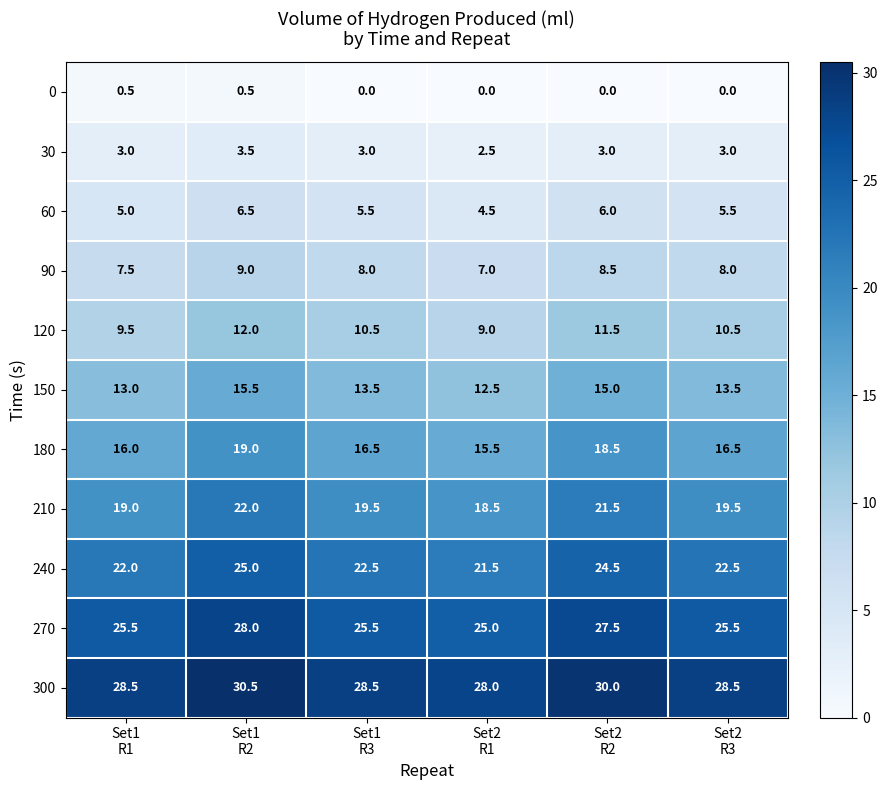

At how many categories does at least one series exceed 10?

6